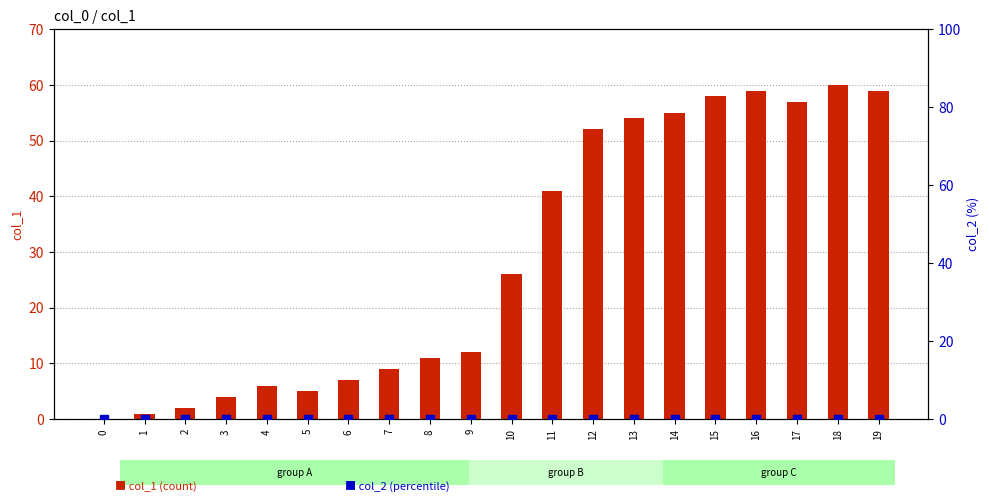

Which series reaches the minimum Y coordinate?

col_1 (count)